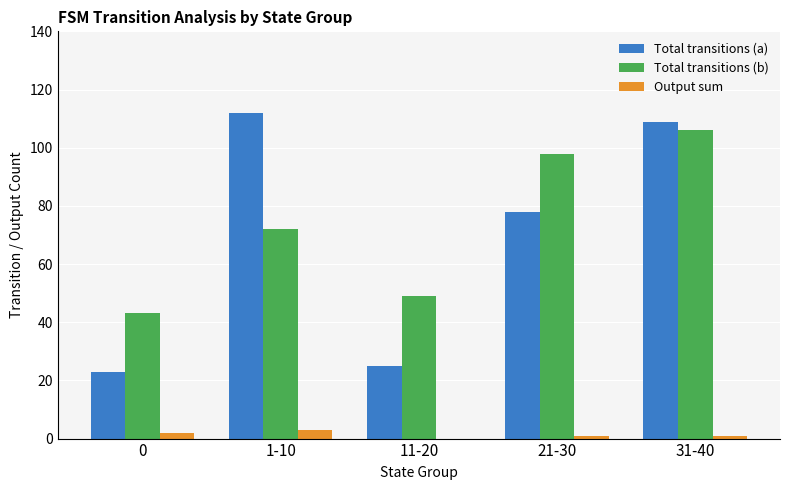

At which category is the sum across all series the highest?

31-40